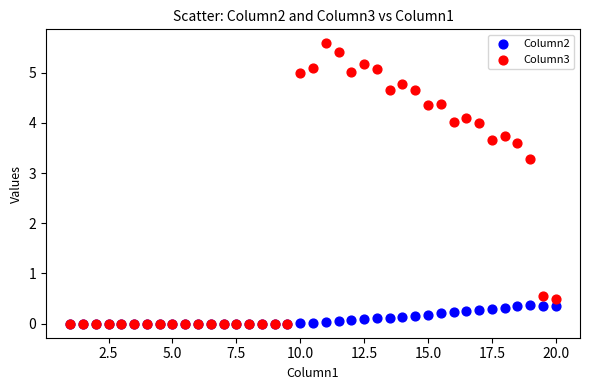

Which series has the widest spread of Y values?

Column3